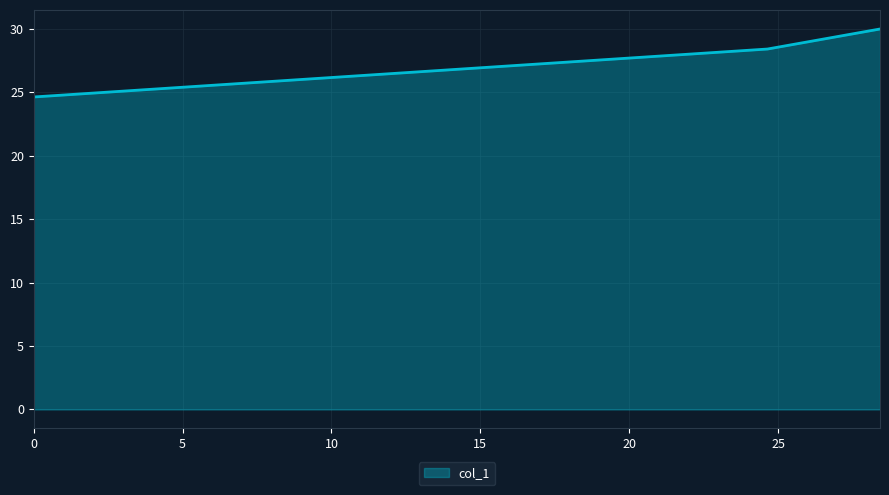

What is the average value?

27.7